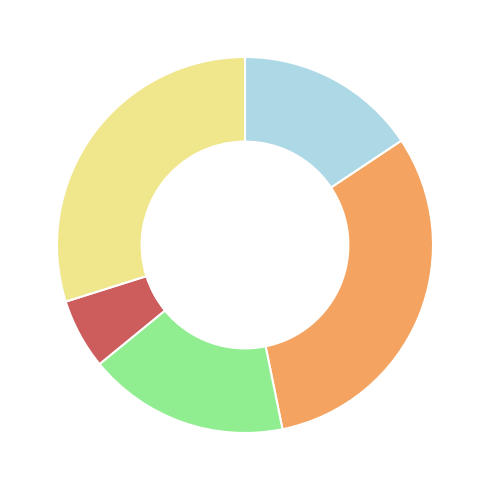

Is there any slice that represents more than half of the pie?

No